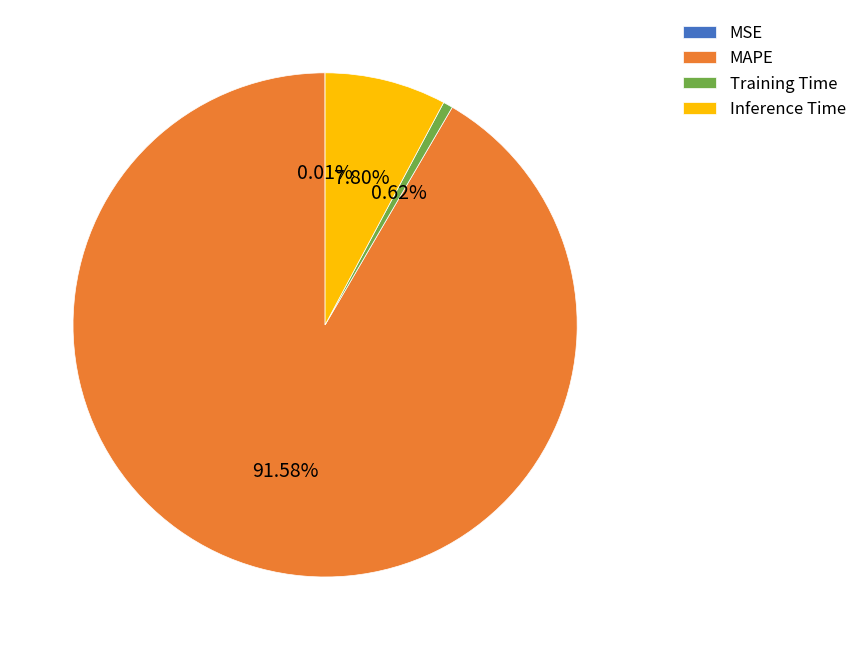

Is there a majority slice in this chart?

Yes